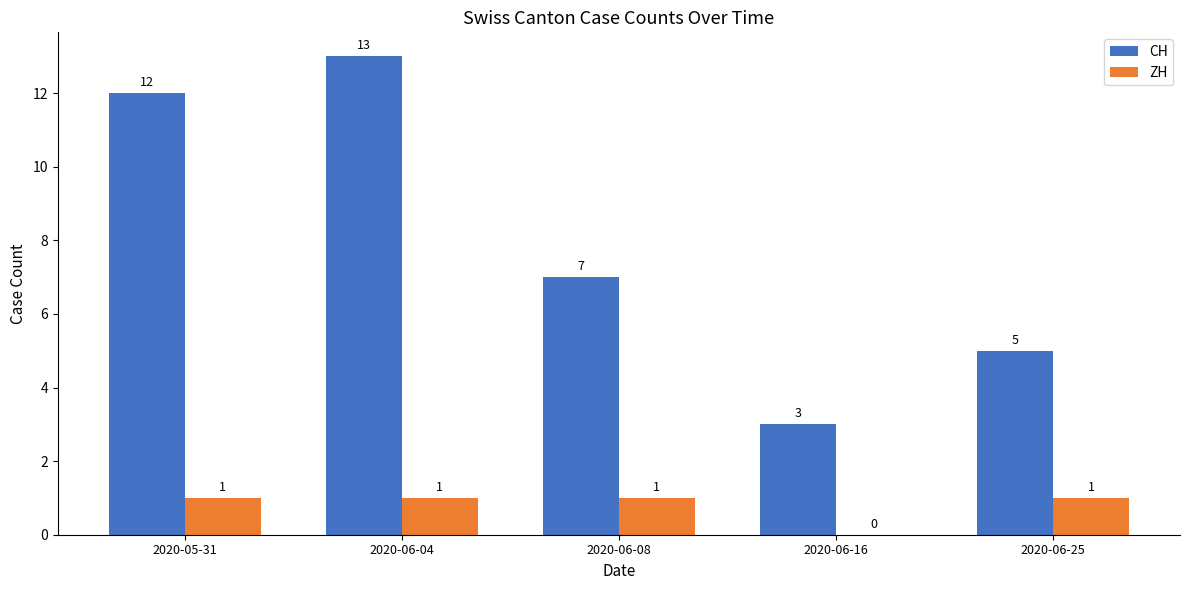

What are all the series names shown in the legend?

CH, ZH